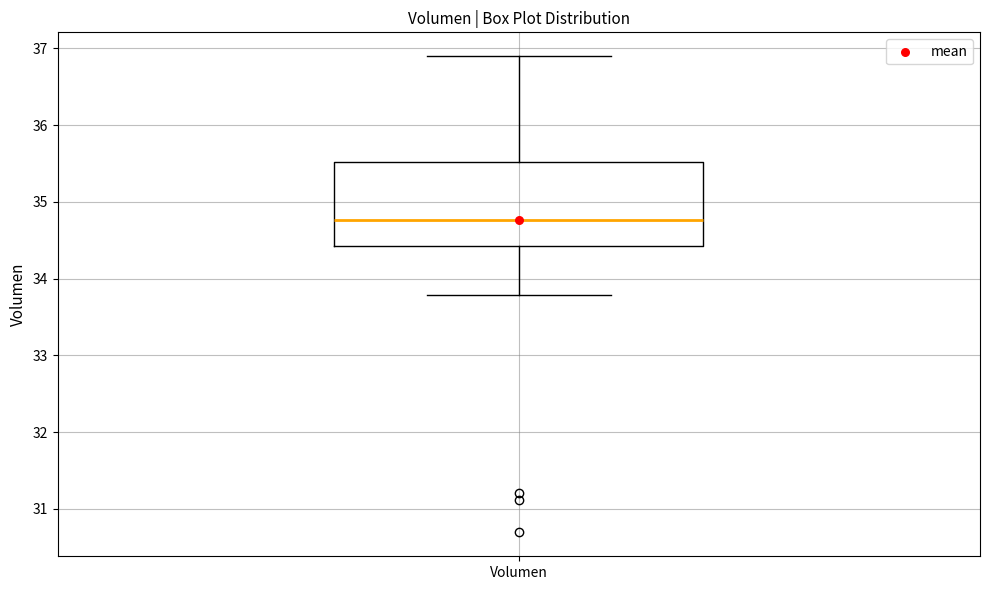

Transcribe this box plot: give where the median line is, the range the box spans, and where the two whiskers end, as read against the y-axis. The values are not printed on the chart, so give them approximately, as read against the axis.

median 34.8, box 34.4 to 35.5, whiskers 33.8 to 36.9